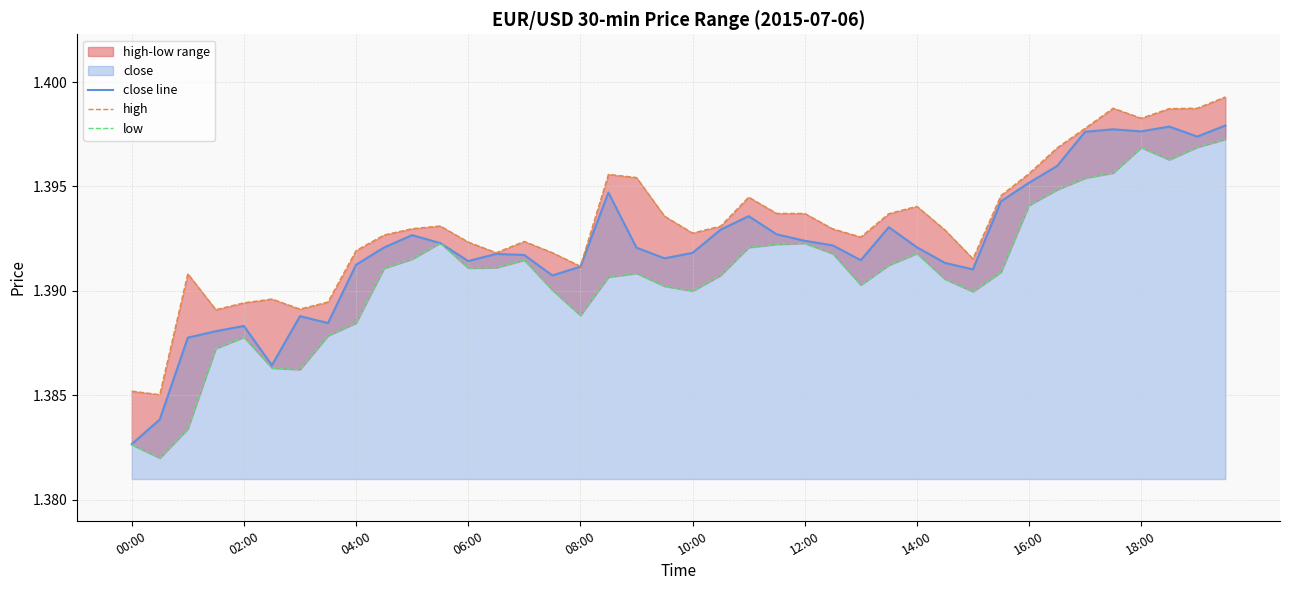

In close line, how many points are higher than both neighbors (excluding endpoints)?

9